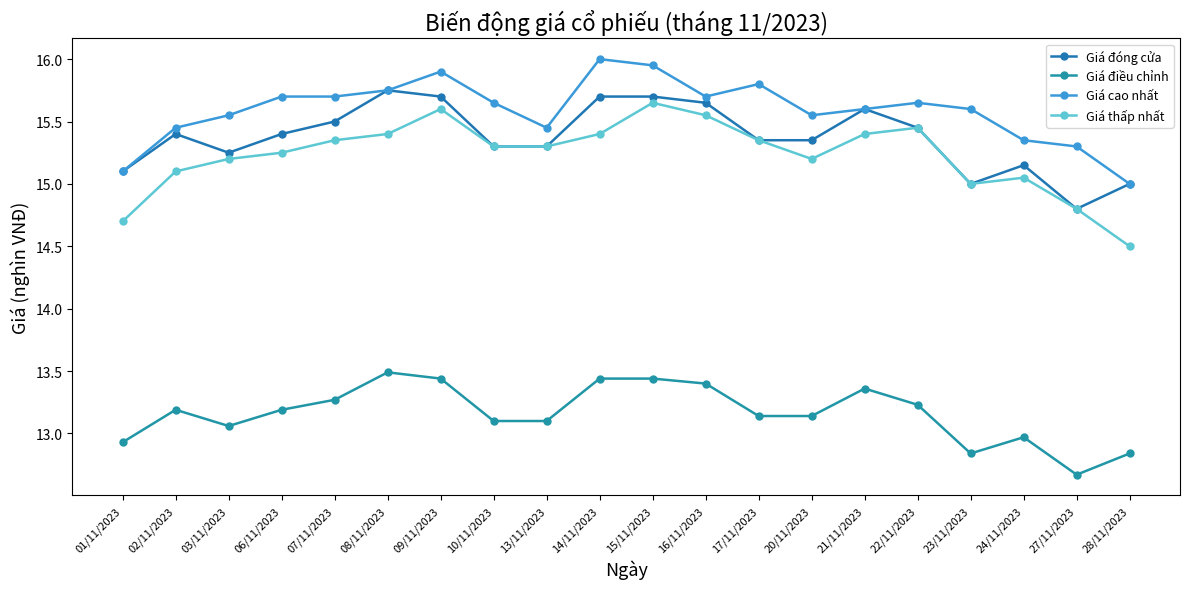

How many data points does each series have?

20